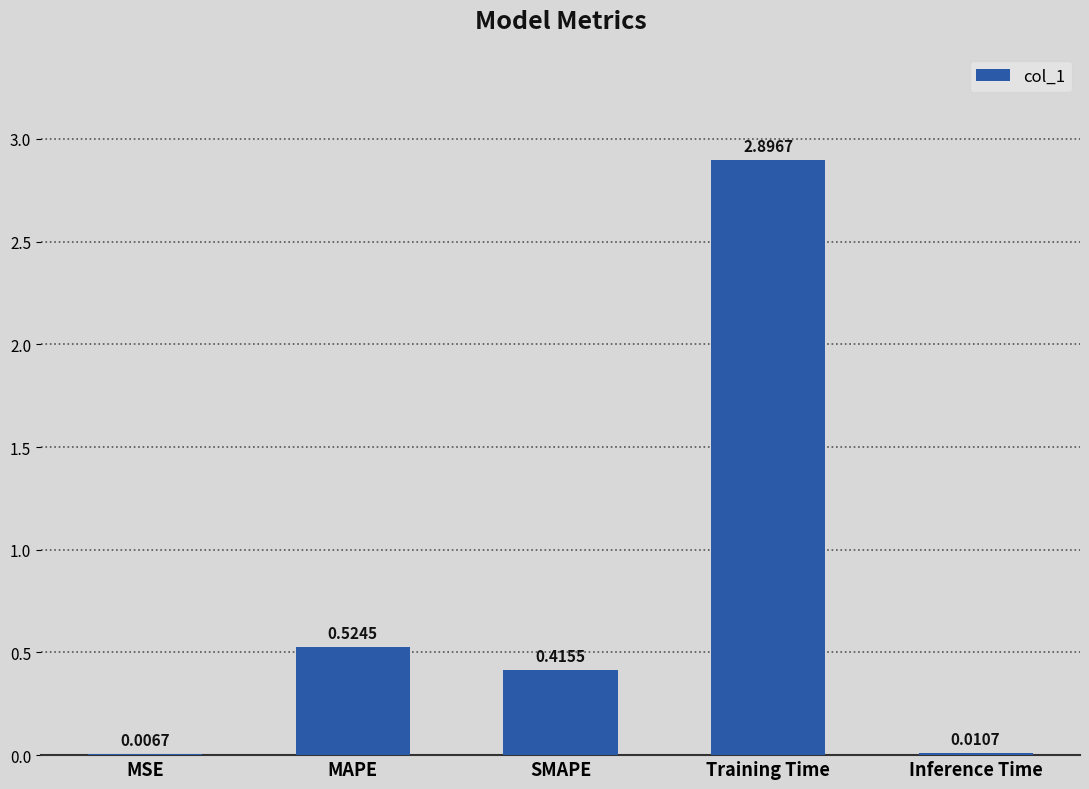

What is the maximum value shown in the chart?

2.9